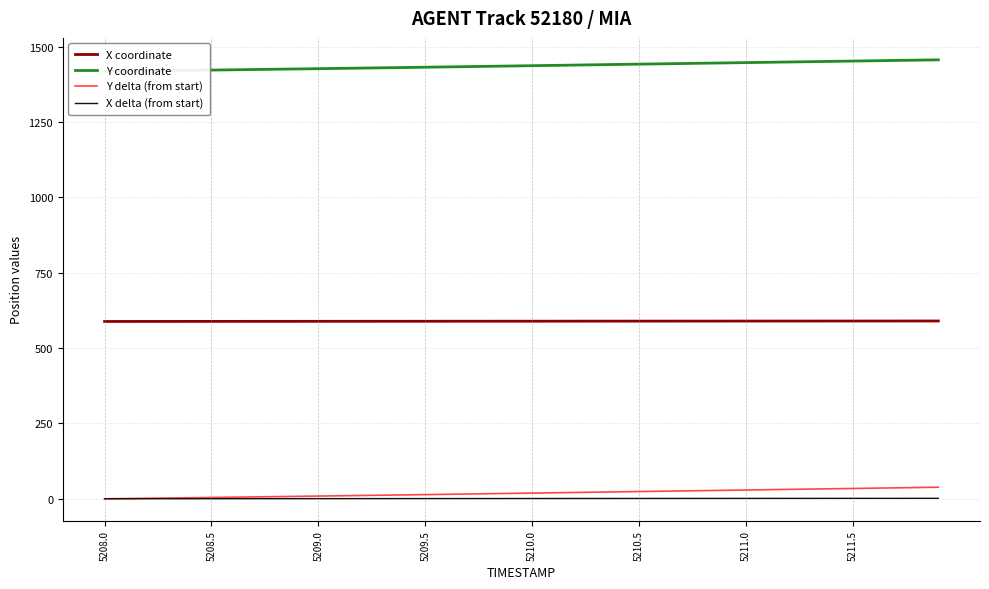

True or false: X delta (from start) and X coordinate intersect in this chart.

False